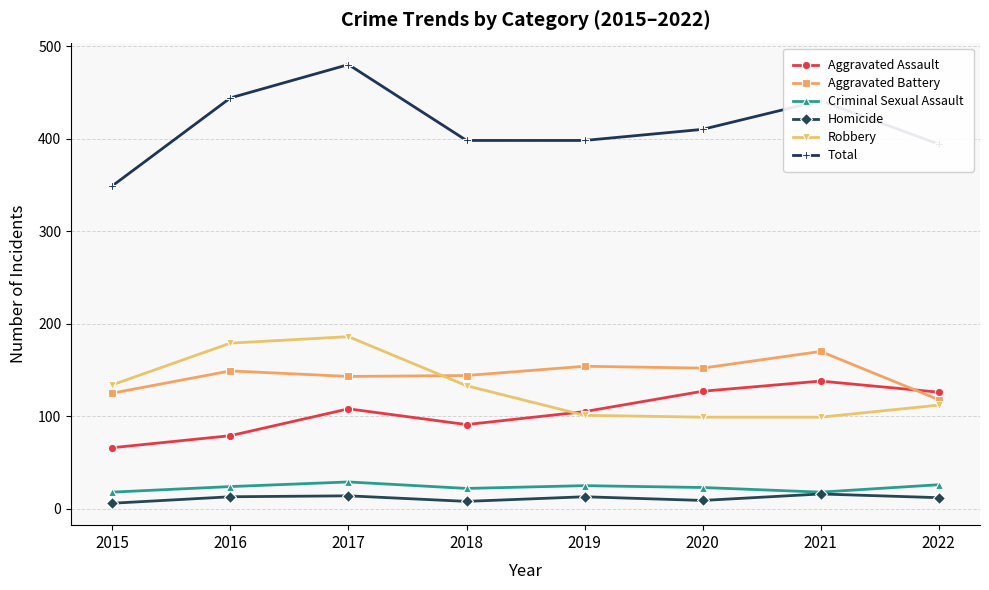

Count the Homicide values in the range 9 to 14.

5